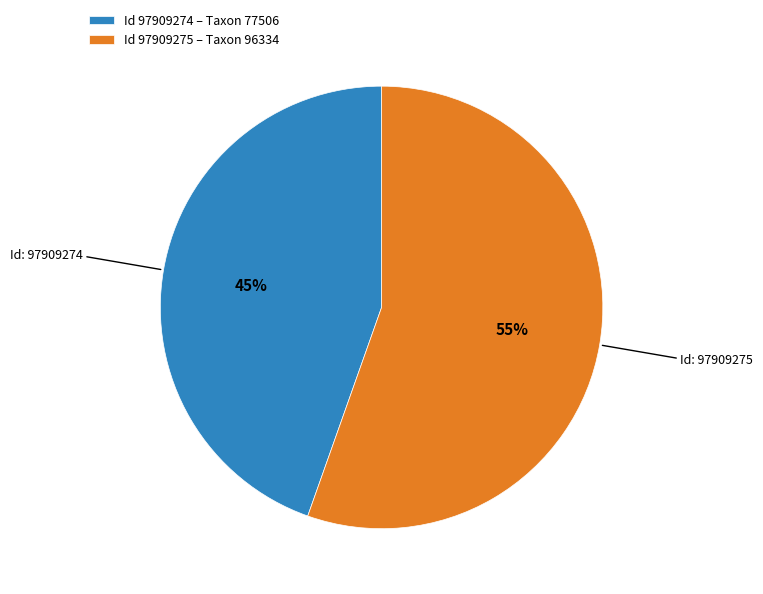

Which slice represents more than half of the pie?

Id 97909275 – Taxon 96334